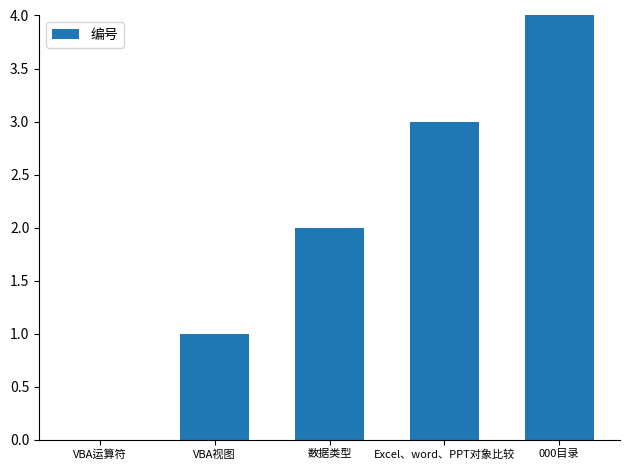

What is the maximum value shown in the chart?

4